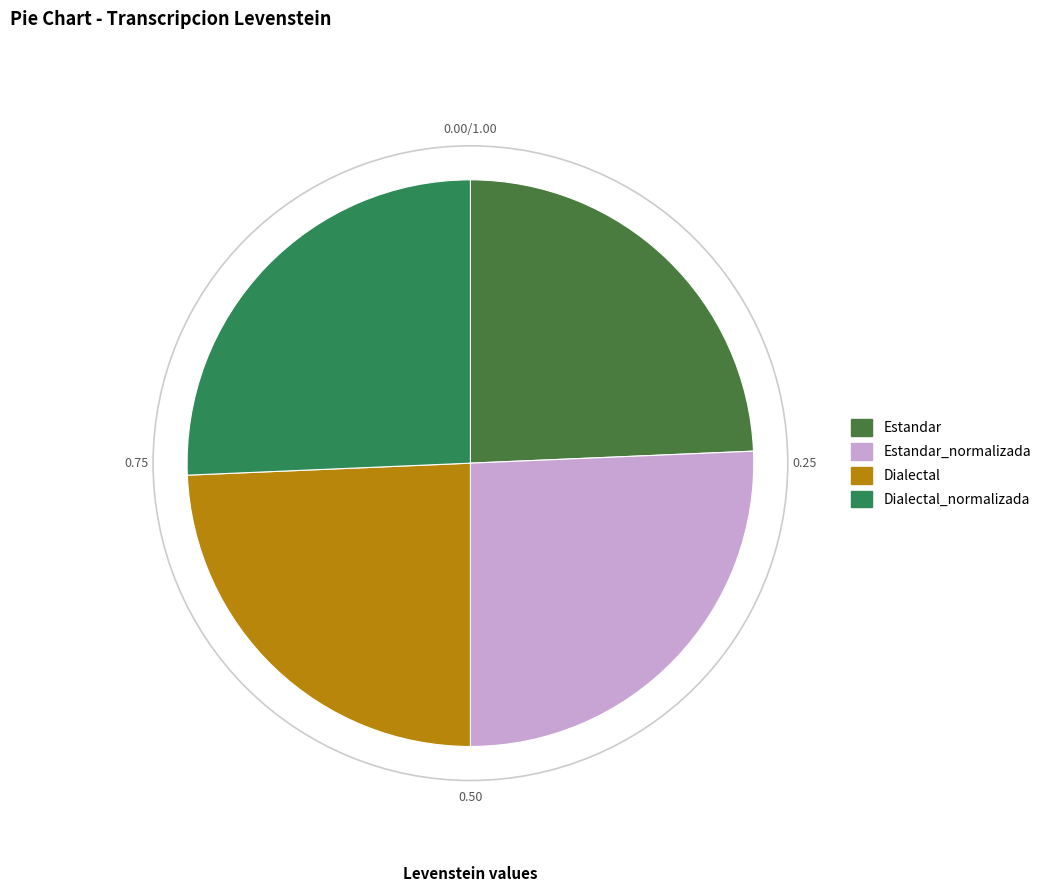

How many segments does this pie chart have?

4